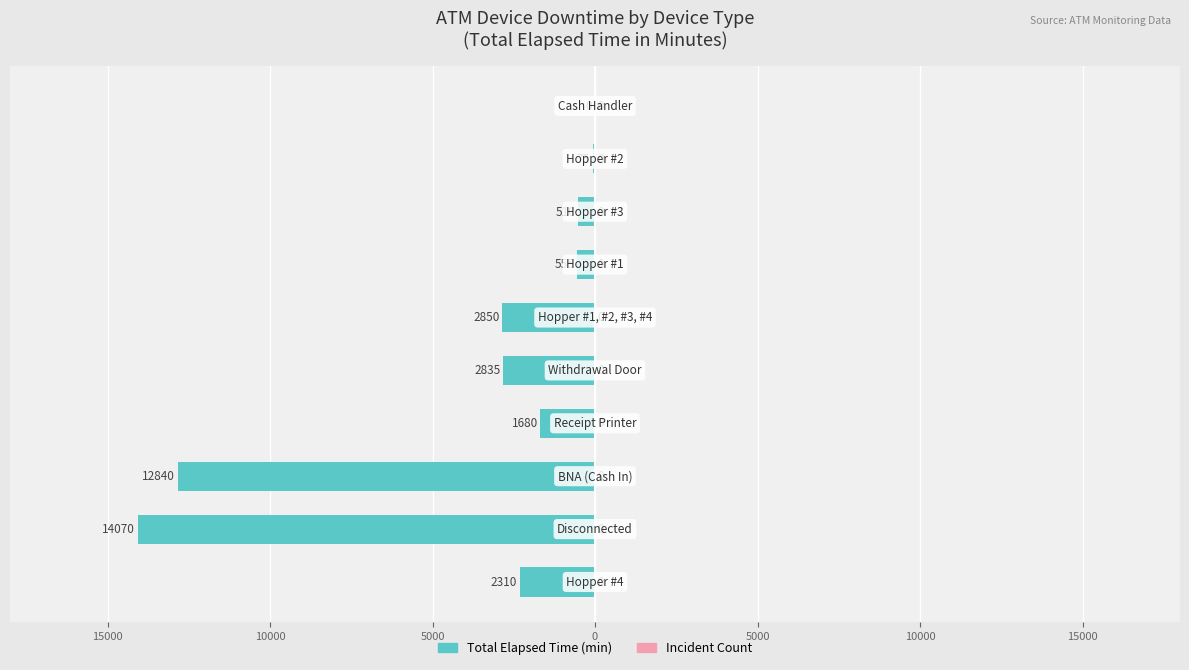

Are the bars horizontal?

Yes